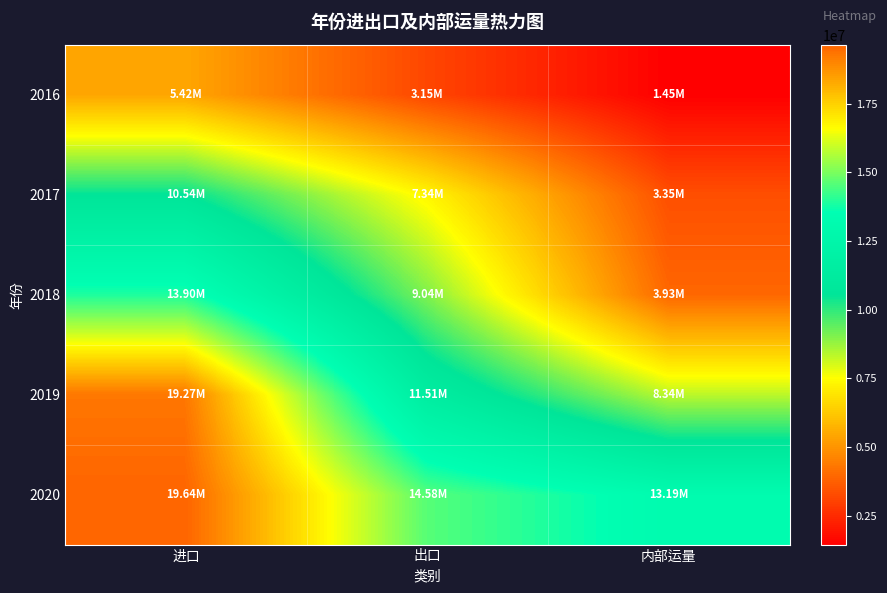

At how many categories does at least one series exceed 9687471?

3